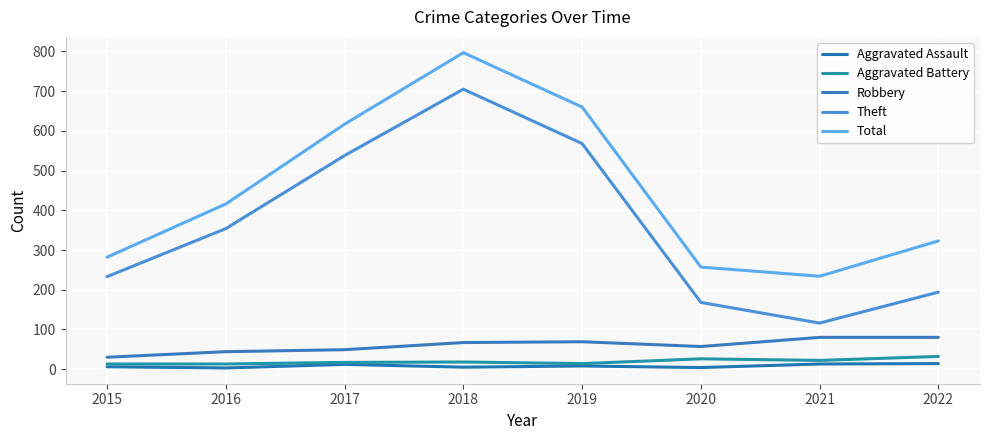

Reading right to left, transcribe all the data shown in this chart.

Aggravated Assault: 14	13	4	8	5	12	3	6
Aggravated Battery: 32	22	26	14	18	17	13	13
Robbery: 80	80	57	69	67	49	44	30
Theft: 194	116	168	568	705	538	354	233
Total: 323	234	257	660	797	617	416	282